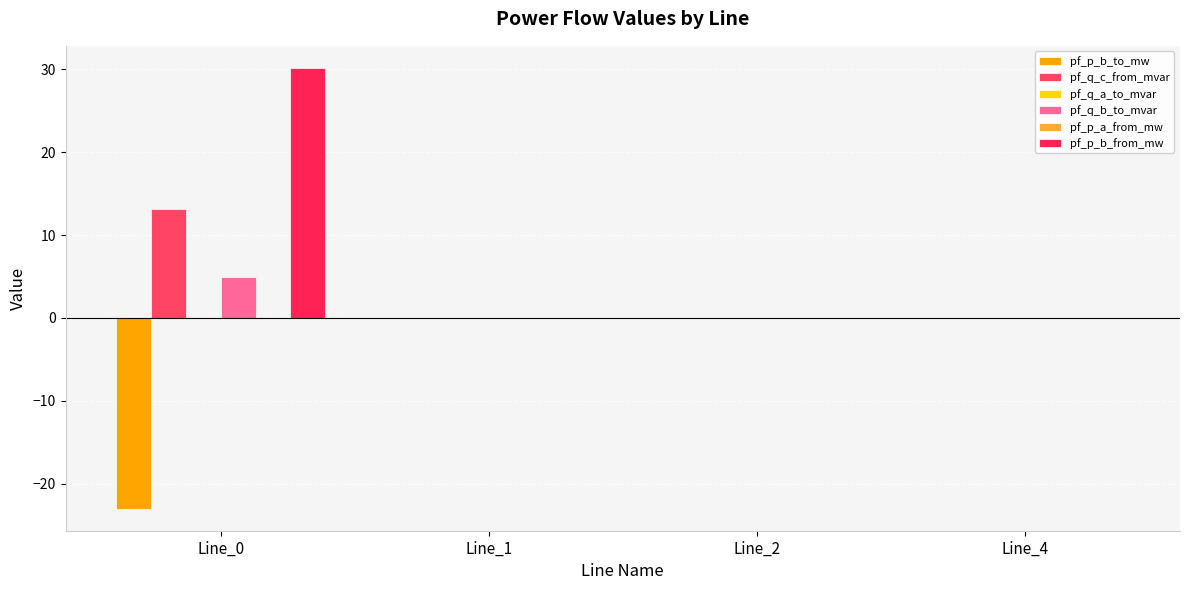

How many categories are shown in the chart?

4